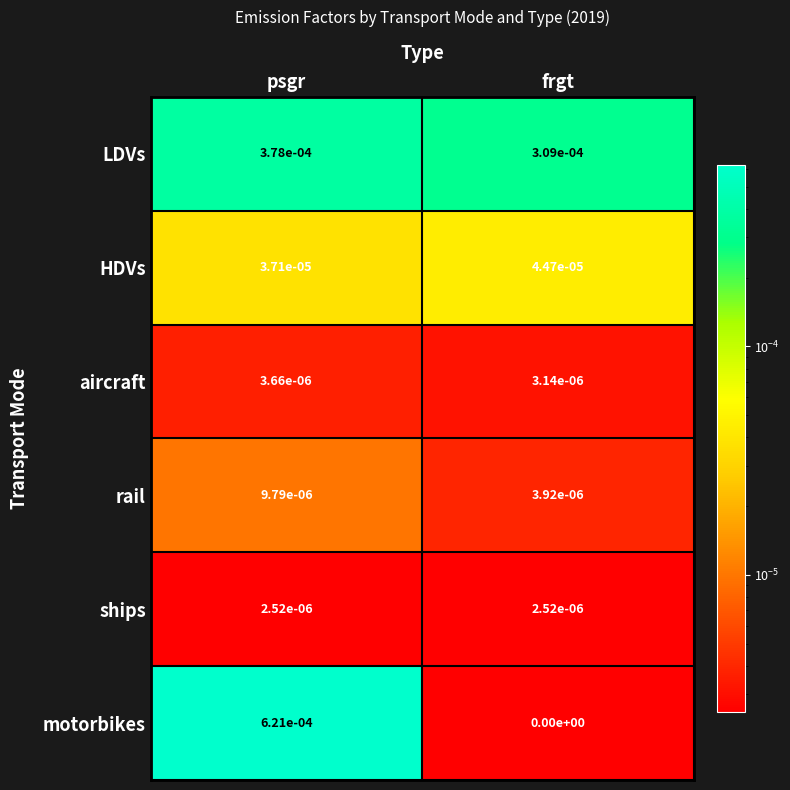

Which category has the lowest value across all series?

frgt